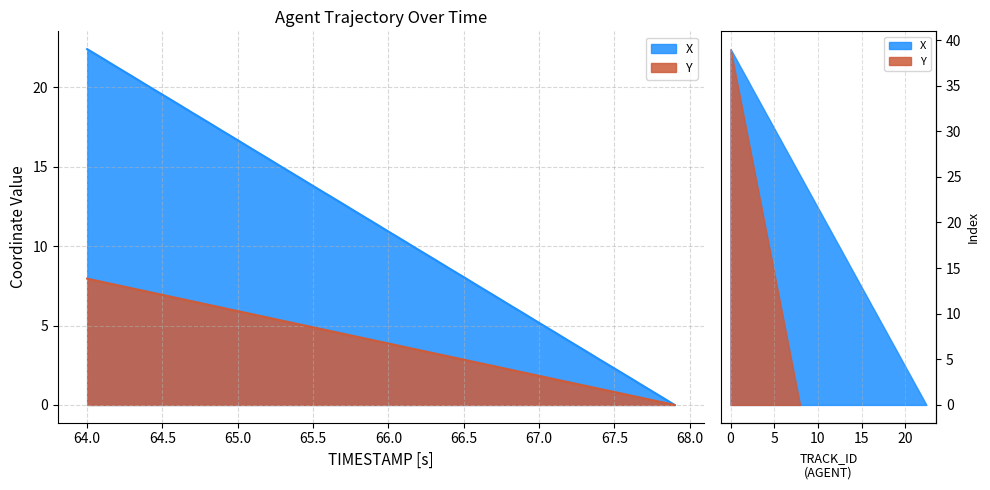

At how many categories does at least one series exceed 1?

38